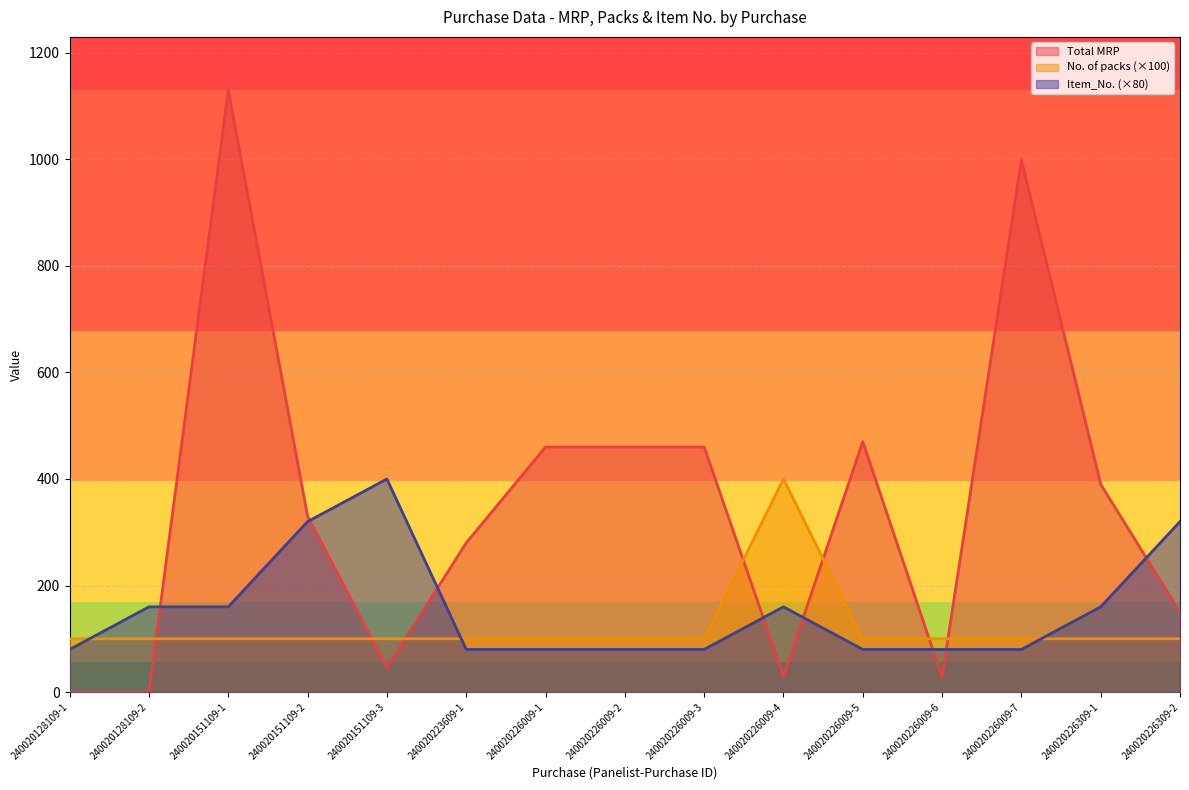

What is the spread (max minus min) of values at 240020226309-1?

290